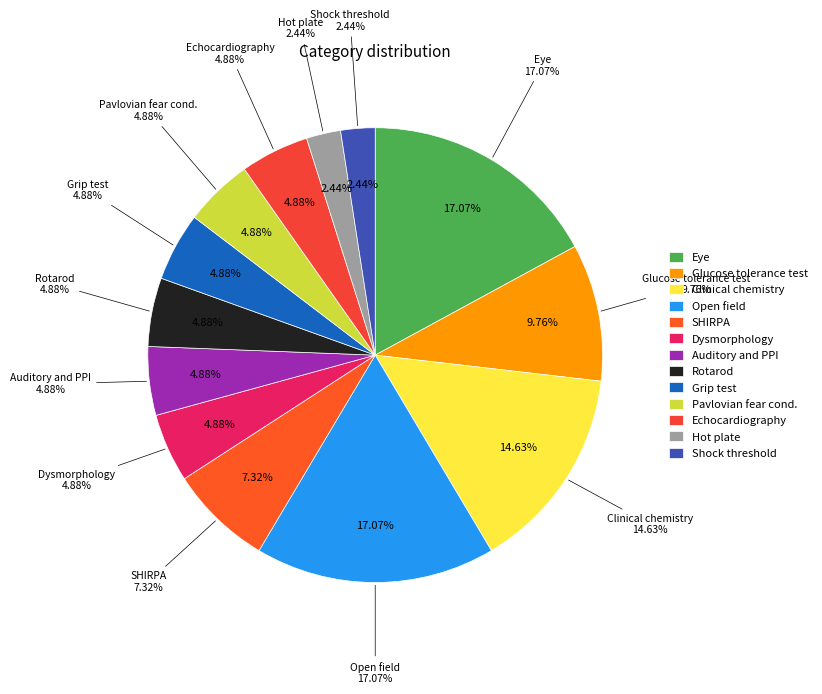

To the nearest percent, what is the average slice percentage?

8%